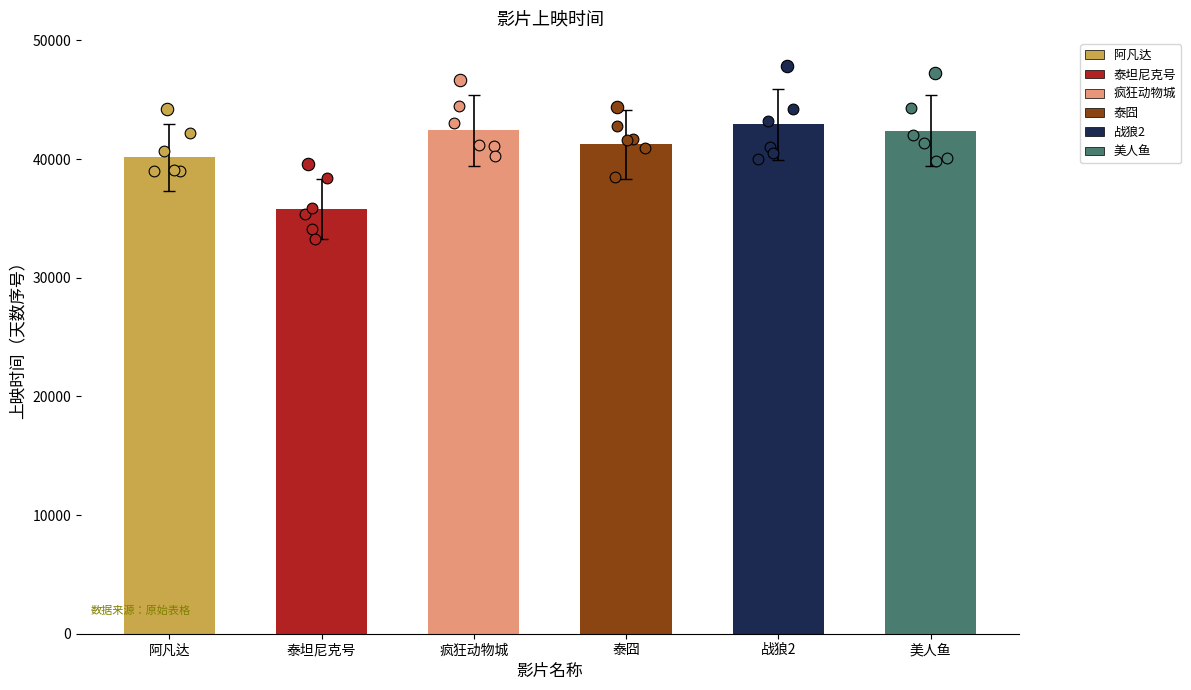

What is the ratio of the value at 泰坦尼克号 to the value at 战狼2?

0.8